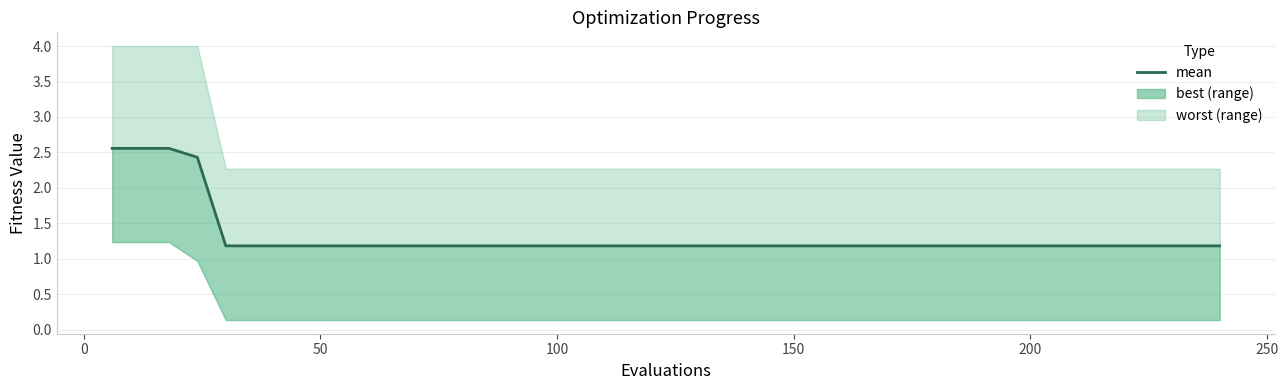

Which category has the lowest value across all series?

150